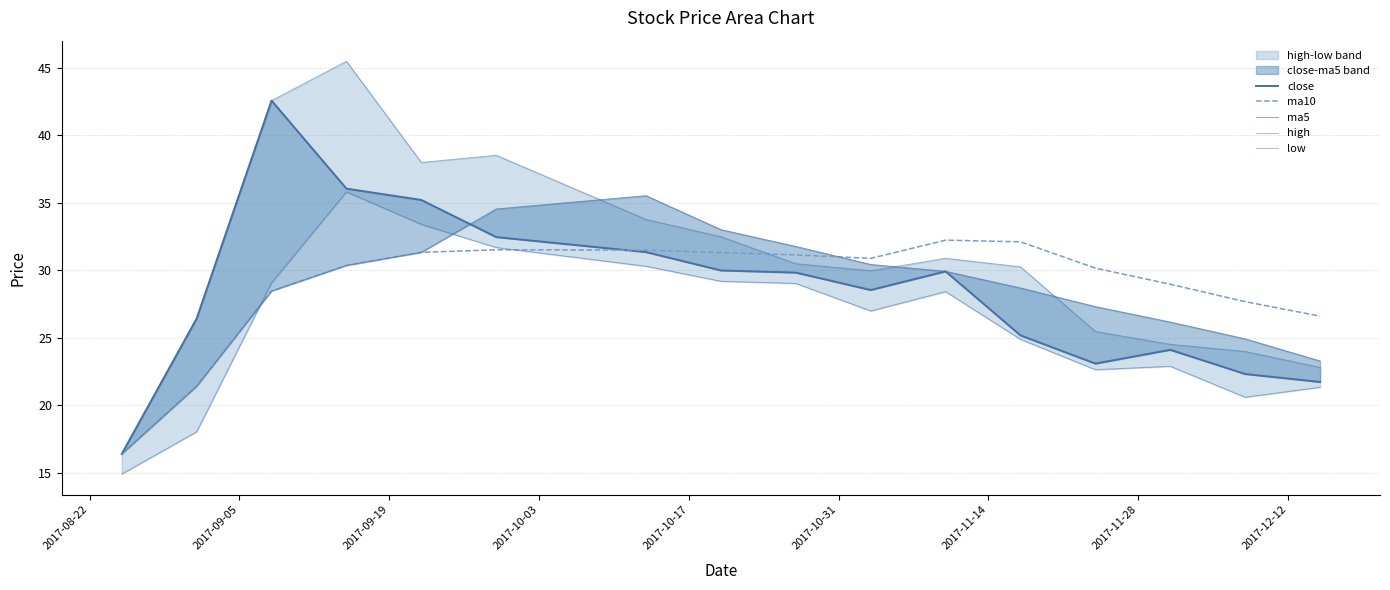

What is the minimum value for high?

16.4